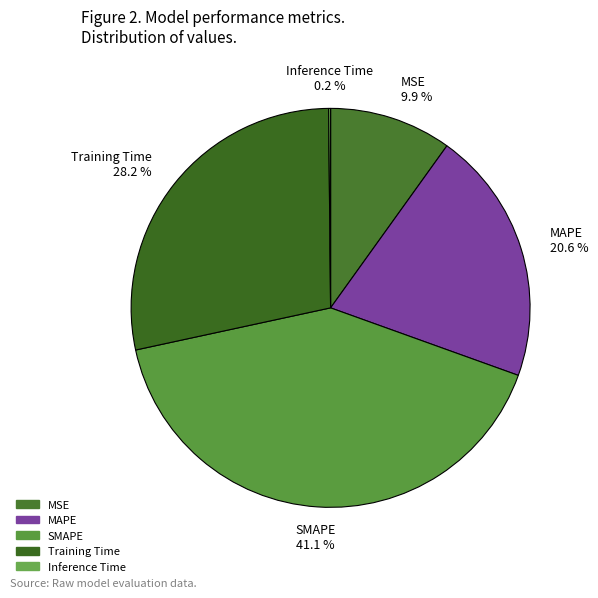

Which has a higher value, MAPE or SMAPE?

SMAPE